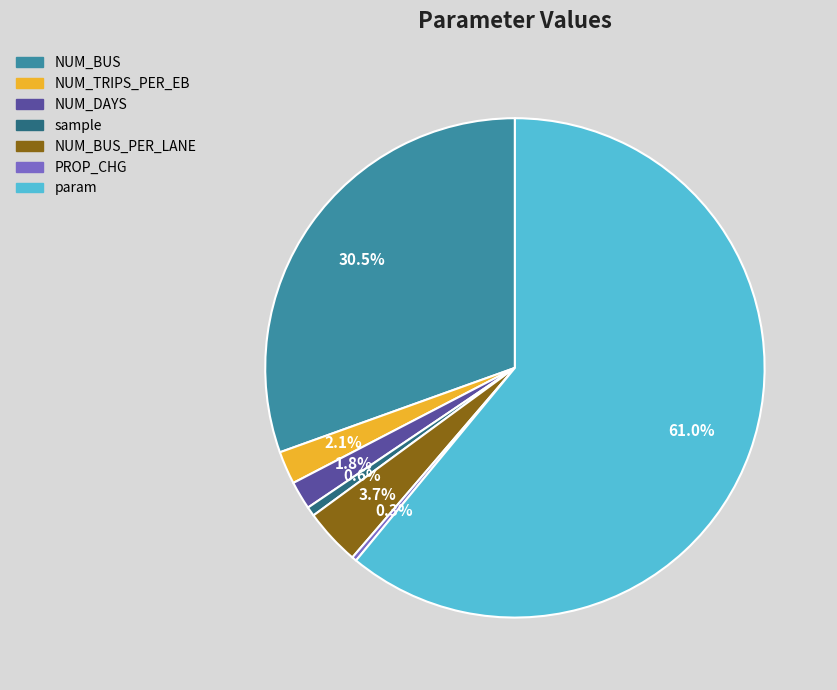

Is there any slice that represents more than half of the pie?

Yes